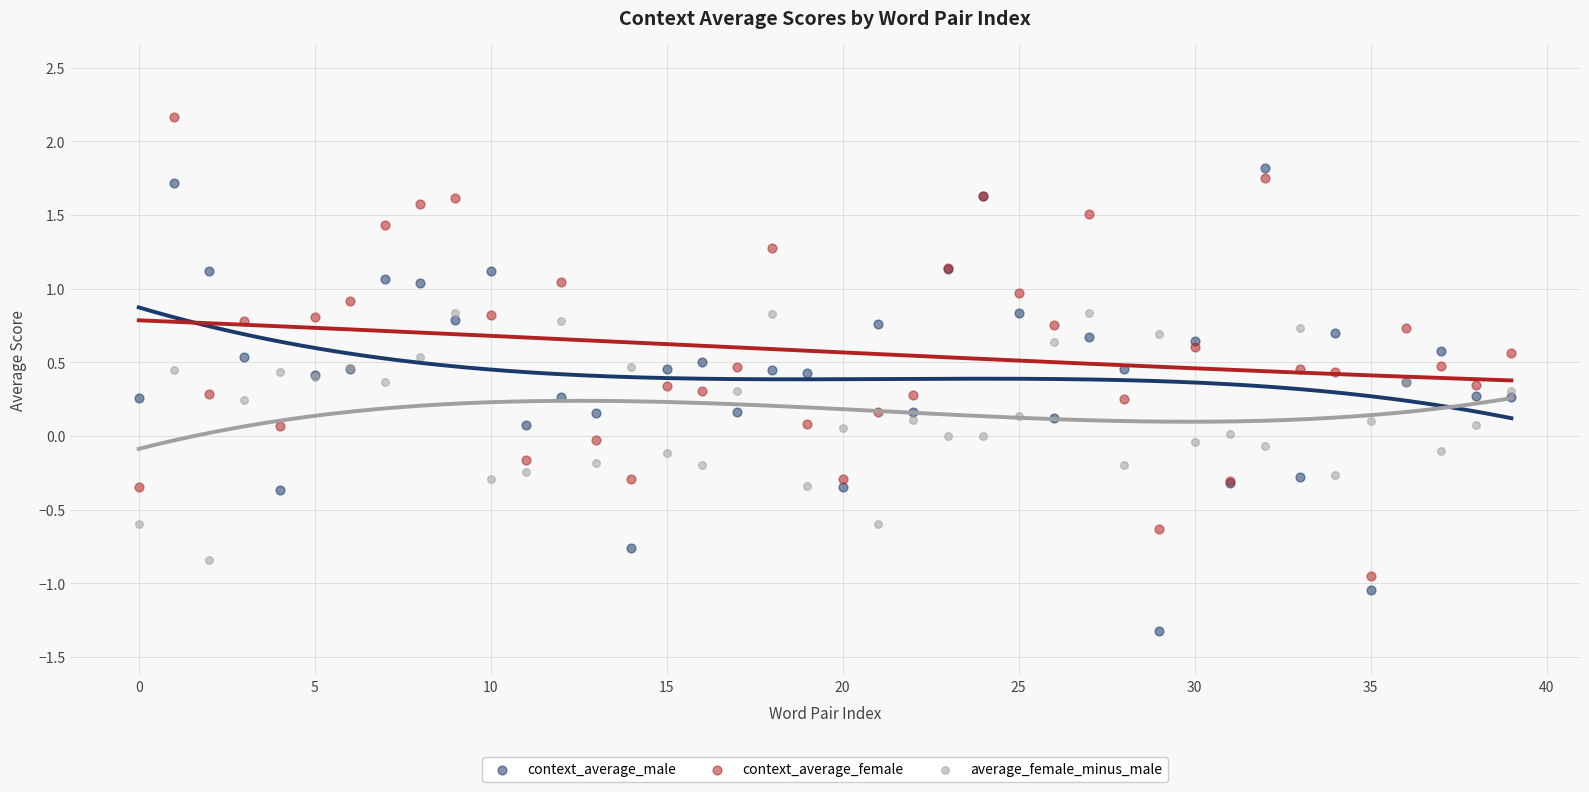

Which series contains the lowest Y value?

context_average_male